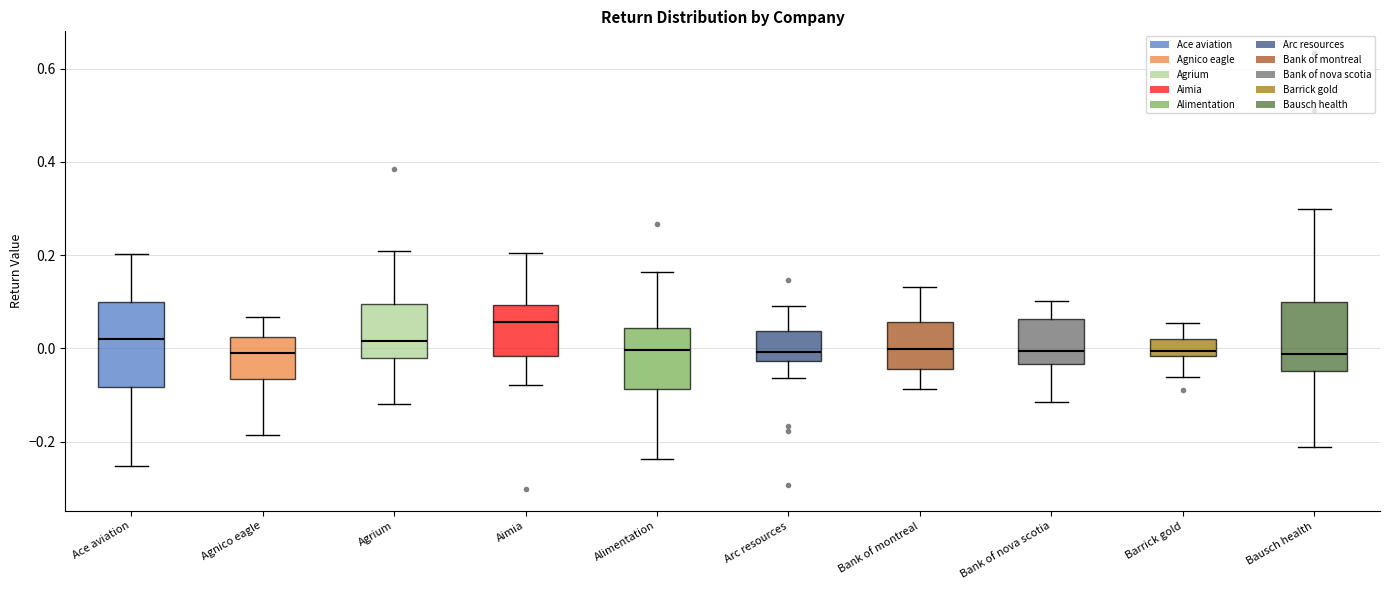

Comparing the boxes themselves (not the whiskers), which one is the tallest?

Ace aviation